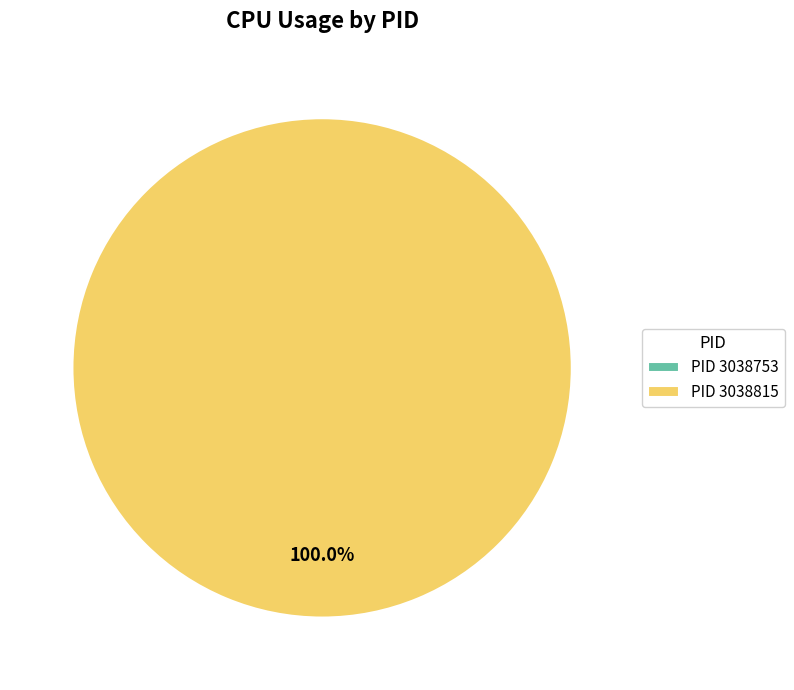

To the nearest percent, what is the difference between the largest and smallest slice percentages?

100%